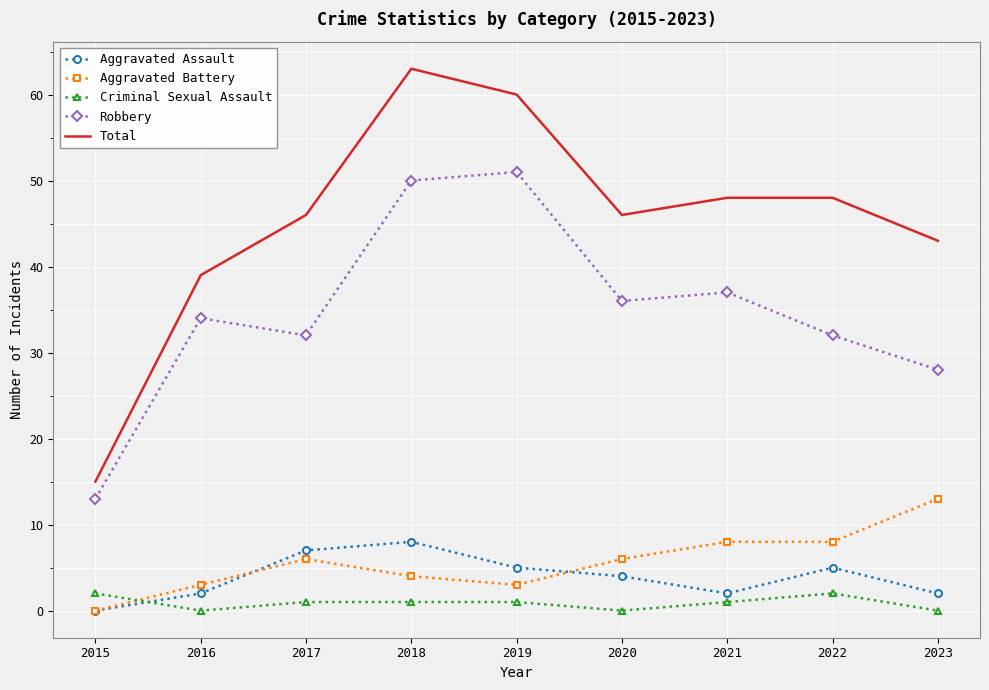

How many series are shown in this chart?

5